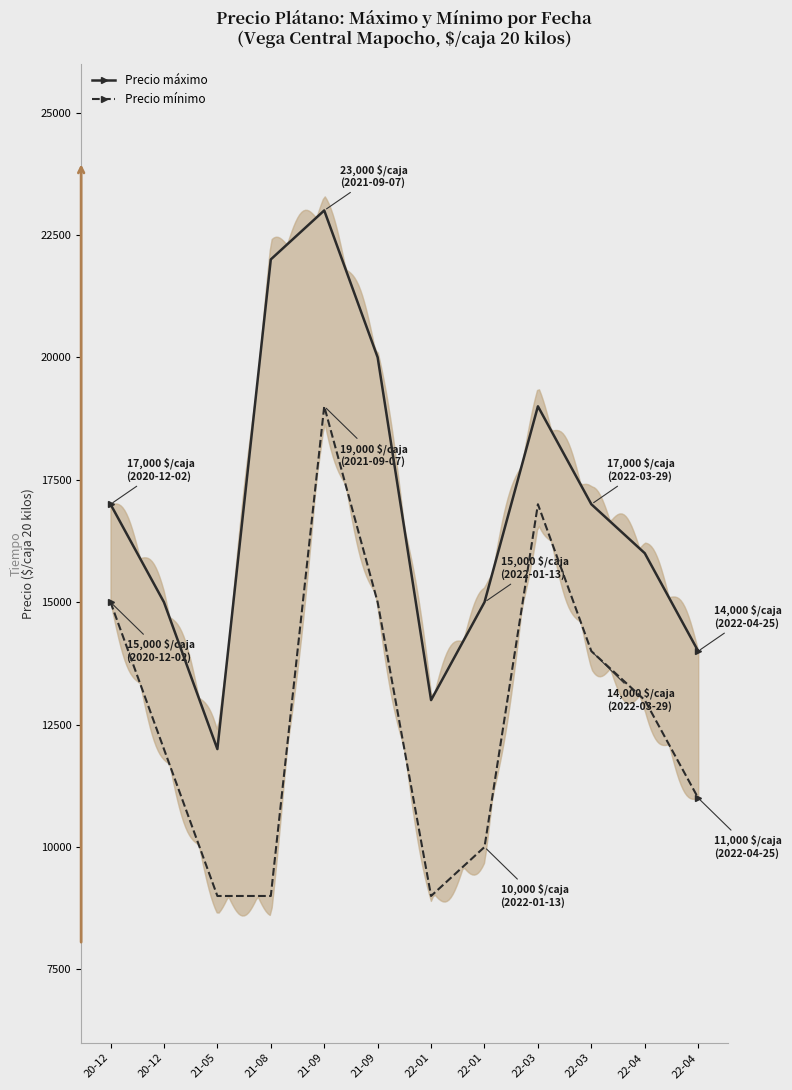

True or false: Precio máximo has a value of 23857 at 22-04.

False